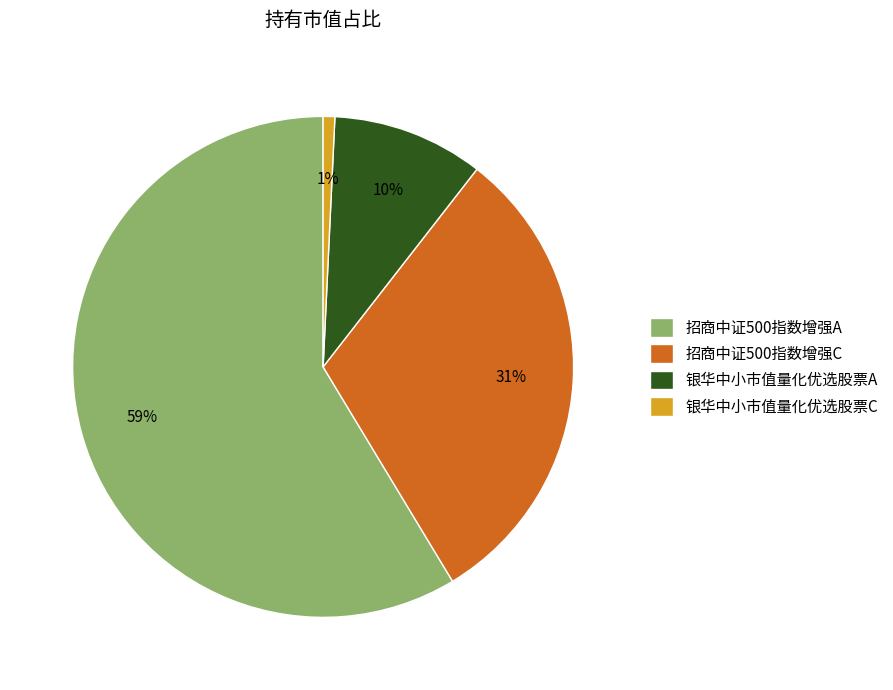

To the nearest percent, what is the combined percentage of 招商中证500指数增强C and 银华中小市值量化优选股票A?

41%